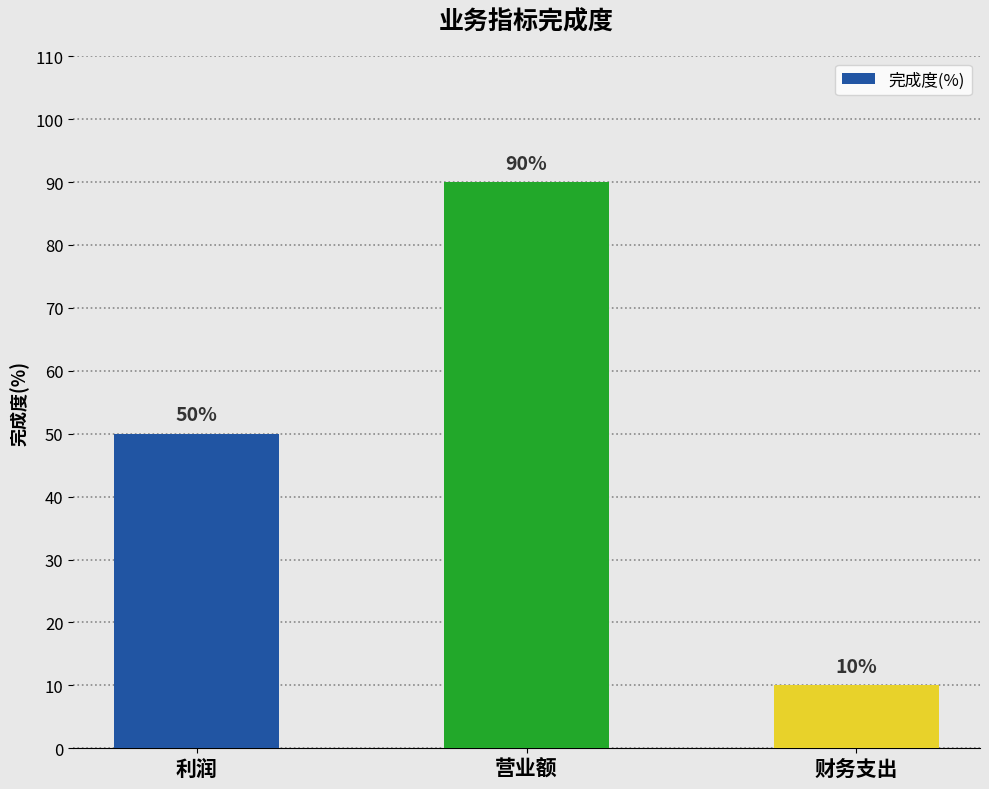

What is the difference between the maximum and minimum values?

80